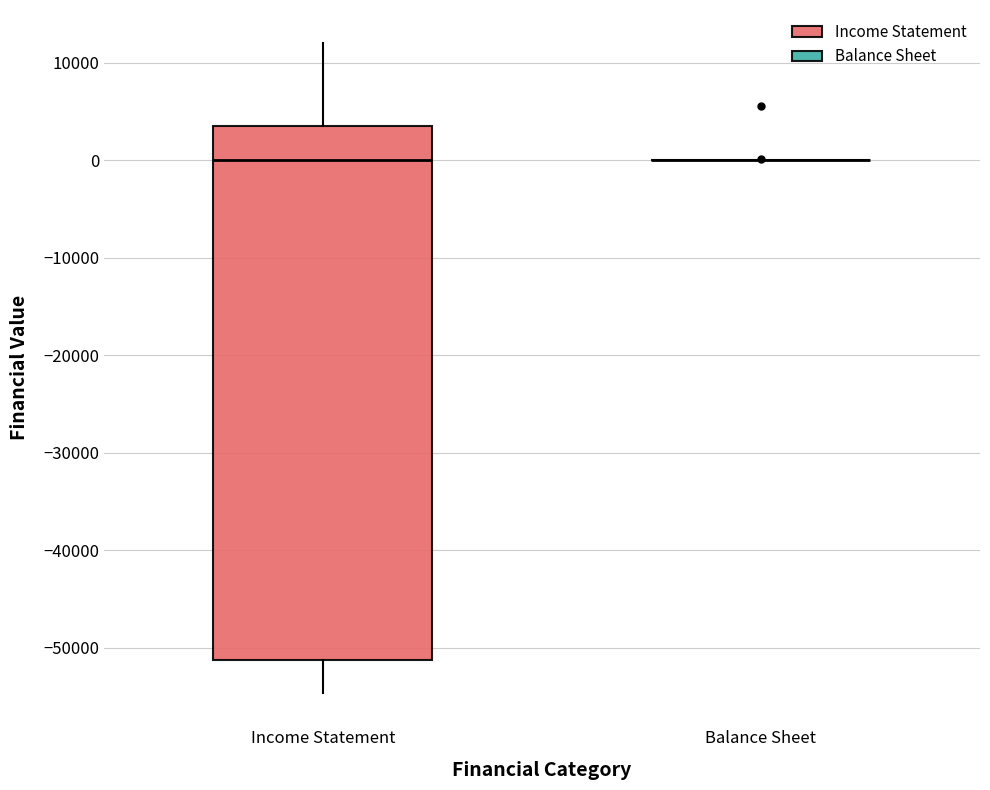

Which box is the tallest, from its lower edge to its upper edge?

Income Statement